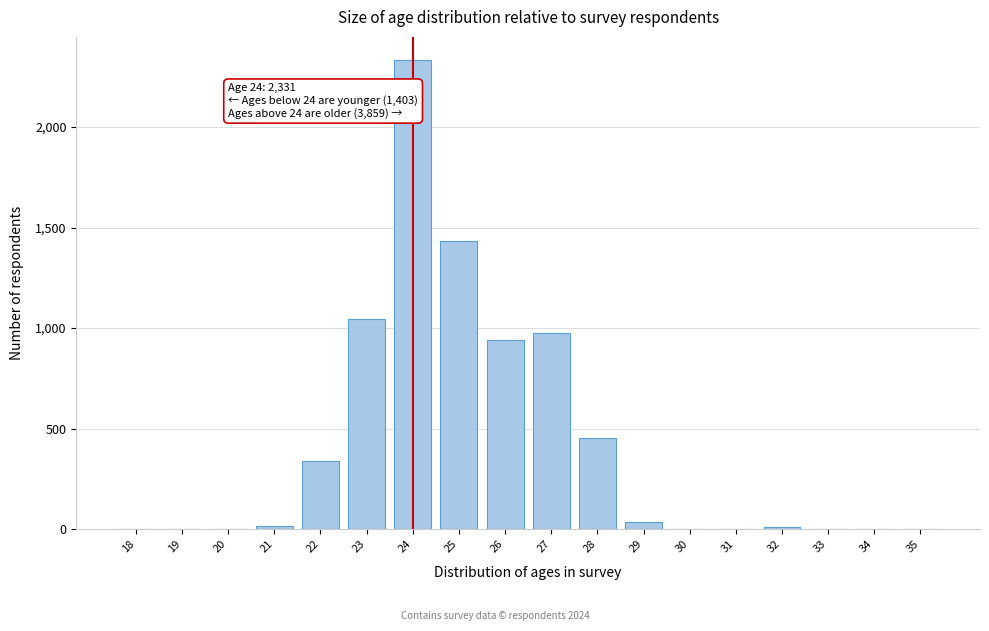

What is the sum of all values?

7593